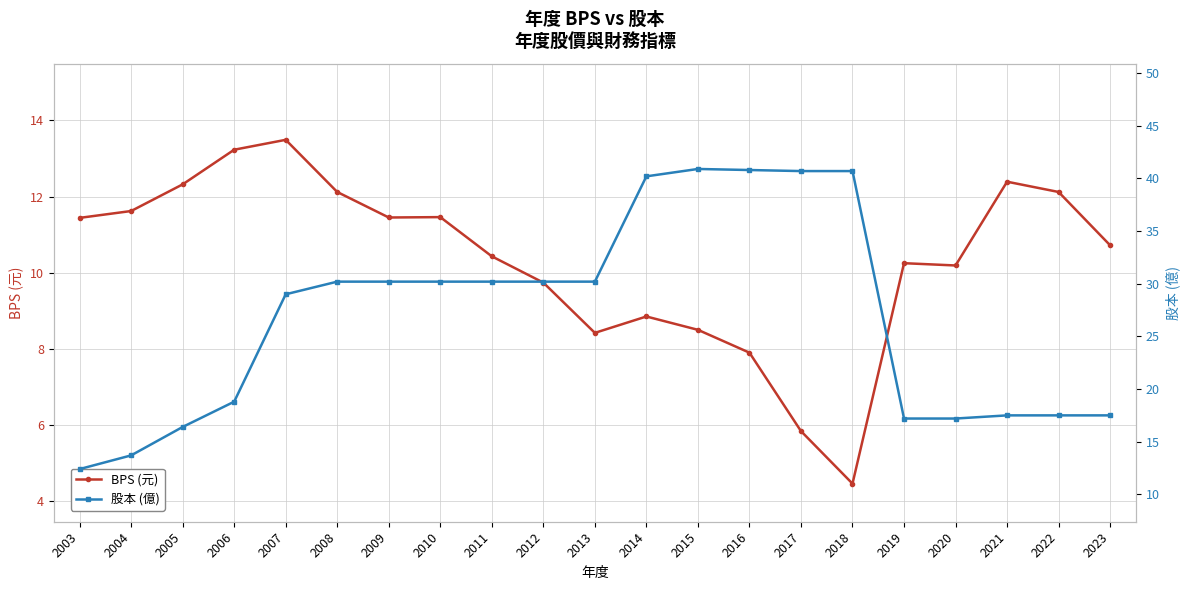

Is it true that BPS (元) equals 11.4 at 2009?

True